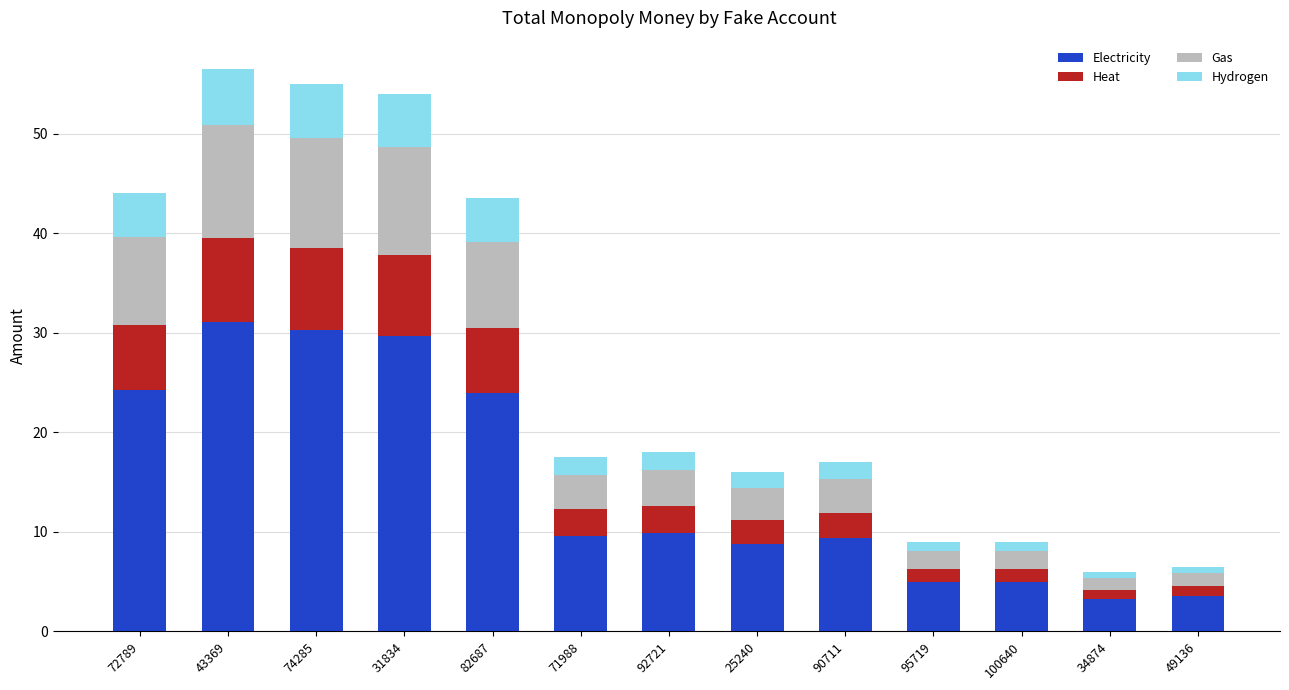

What is the total value across all series at 82687?

43.5